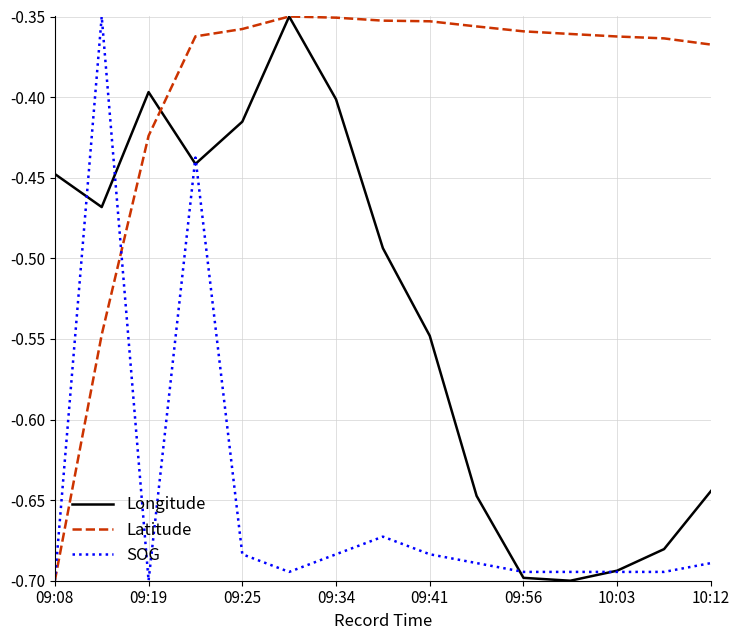

List the series in order of their overall mean, lowest first.

SOG, Longitude, Latitude